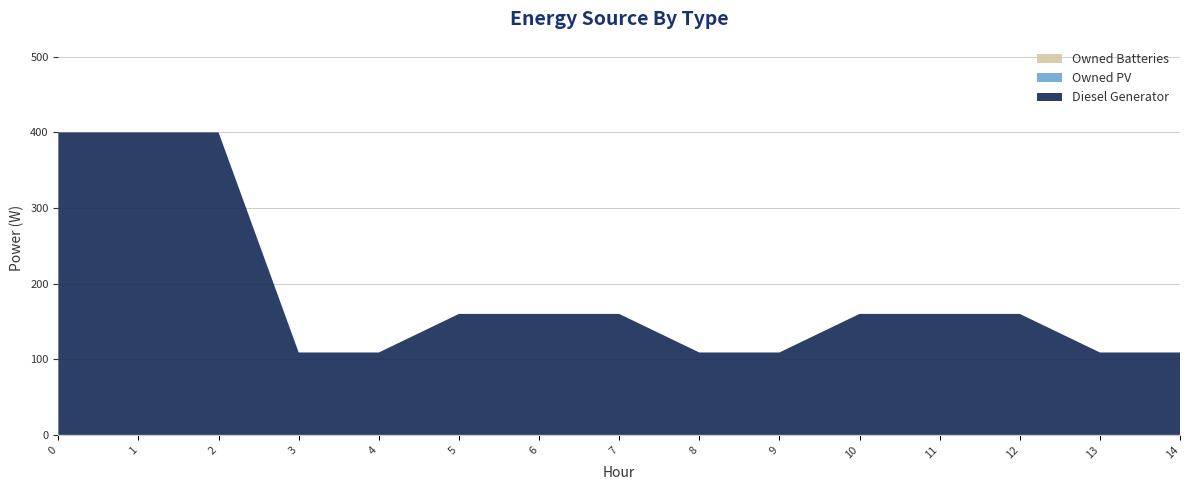

Reading left to right, list all the values displayed in this chart.

Diesel Generator: 0=400	1=400	2=400	3=109	4=109	5=160	6=160	7=160	8=109	9=109	10=160	11=160	12=160	13=109	14=109
Owned PV: 0=0	1=0	2=0	3=0	4=0	5=0	6=0	7=0	8=0	9=0	10=0	11=0	12=0	13=0	14=0
Owned Batteries: 0=0	1=0	2=0	3=0	4=0	5=0	6=0	7=0	8=0	9=0	10=0	11=0	12=0	13=0	14=0